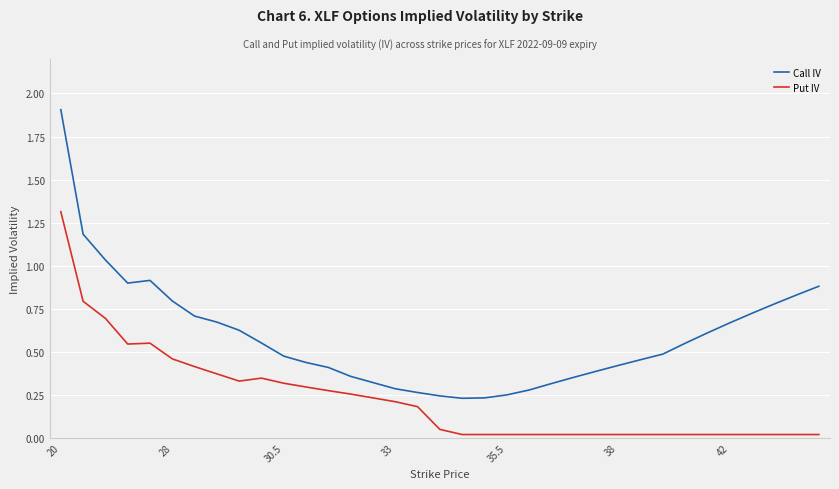

True or false: Put IV and Call IV cross at least once.

False